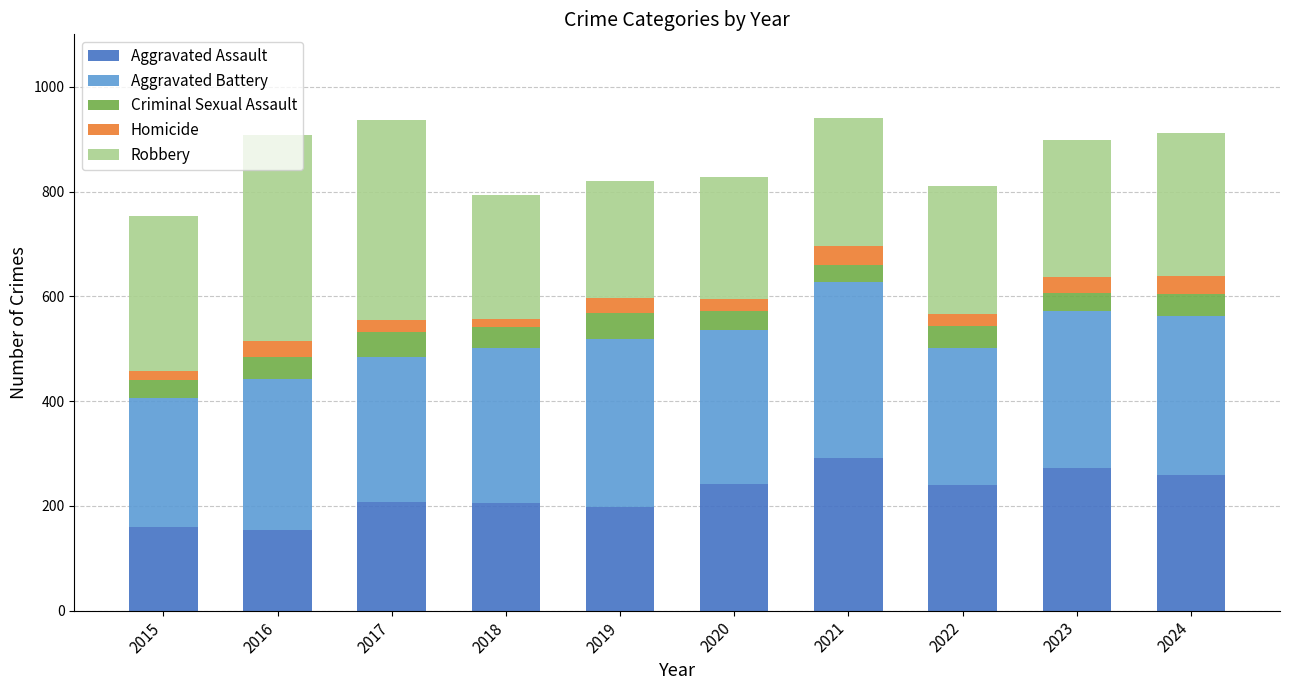

What is the total value across all series at 2022?

810